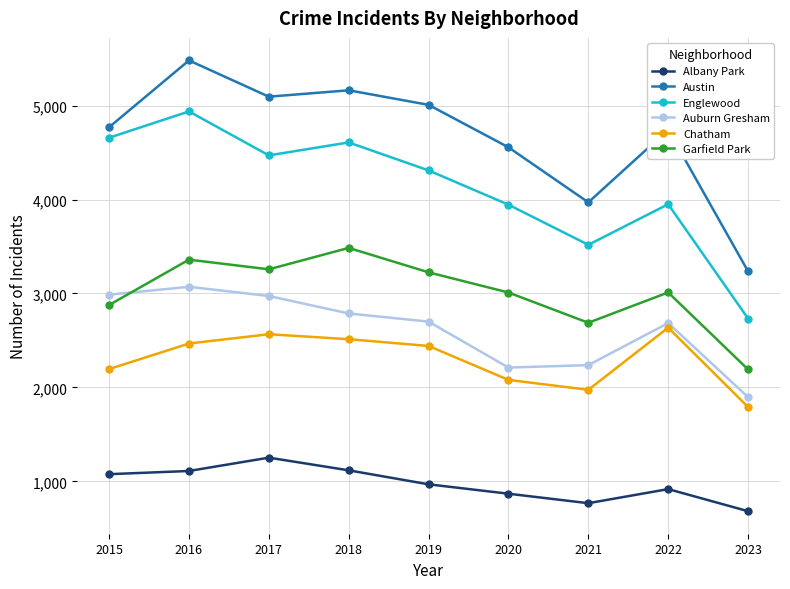

What is the smallest value displayed?

682